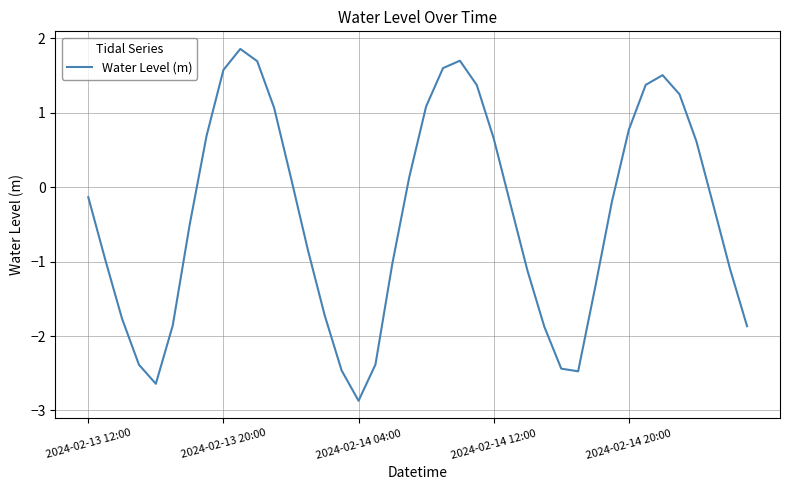

What is the minimum value shown in the chart?

-2.9